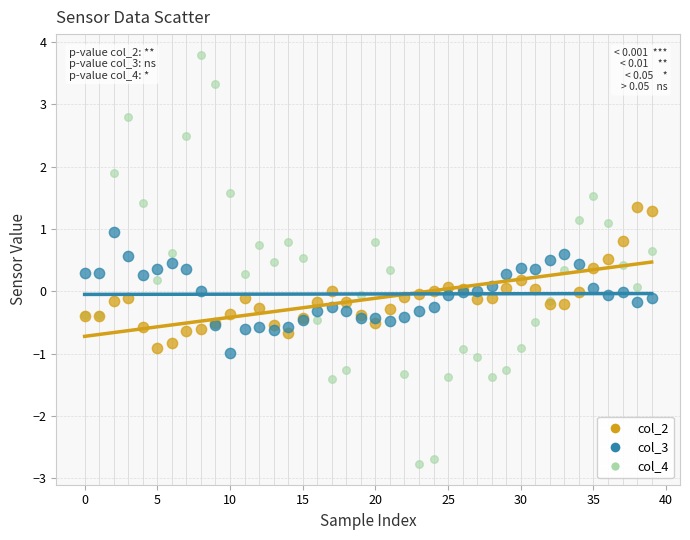

Which series reaches the minimum Y coordinate?

col_4